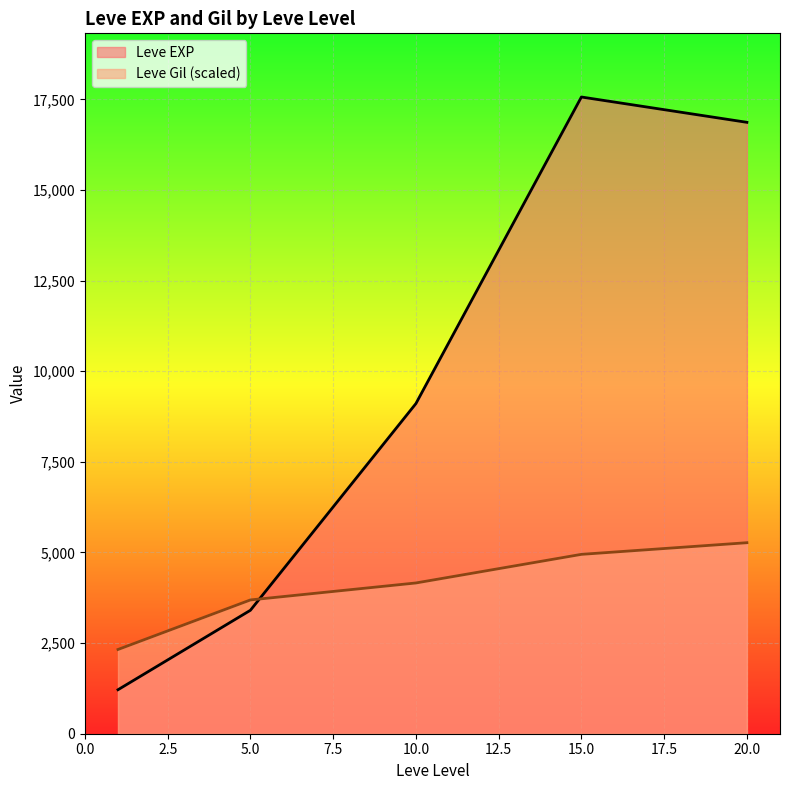

Which series has the largest total across all categories?

Leve EXP